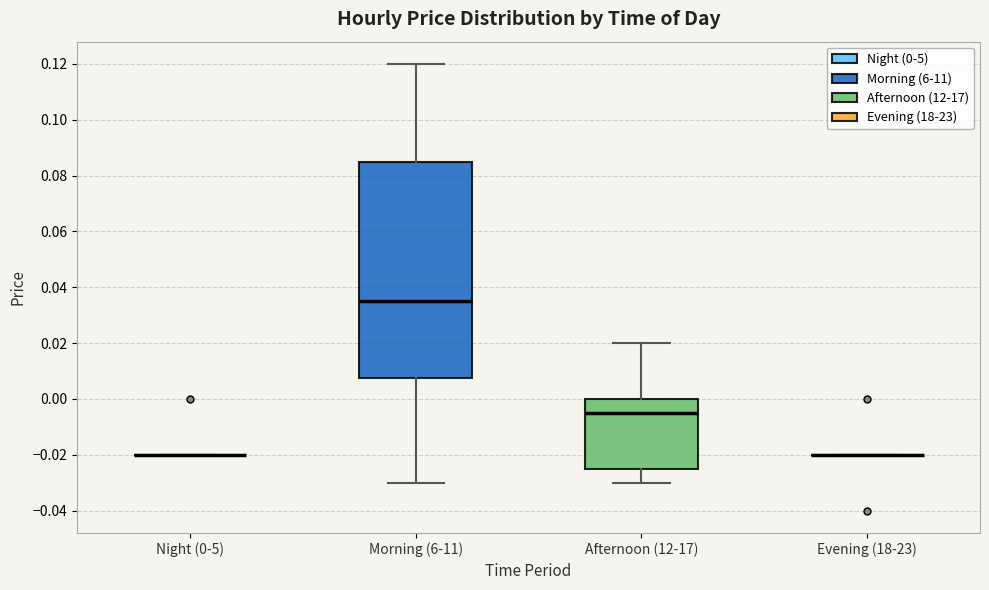

Reading left to right, read every box against the y-axis: the position of its median line, the range the box covers, and the ends of its whiskers. The values are not printed on the chart, so give them approximately, as read against the axis.

Night (0-5): box collapsed to a line at -0.020, whiskers -0.020 to -0.020
Morning (6-11): median 0.036, box 0.008 to 0.086, whiskers -0.030 to 0.120
Afternoon (12-17): median -0.004, box -0.024 to 0.000, whiskers -0.030 to 0.020
Evening (18-23): box collapsed to a line at -0.020, whiskers -0.020 to -0.020